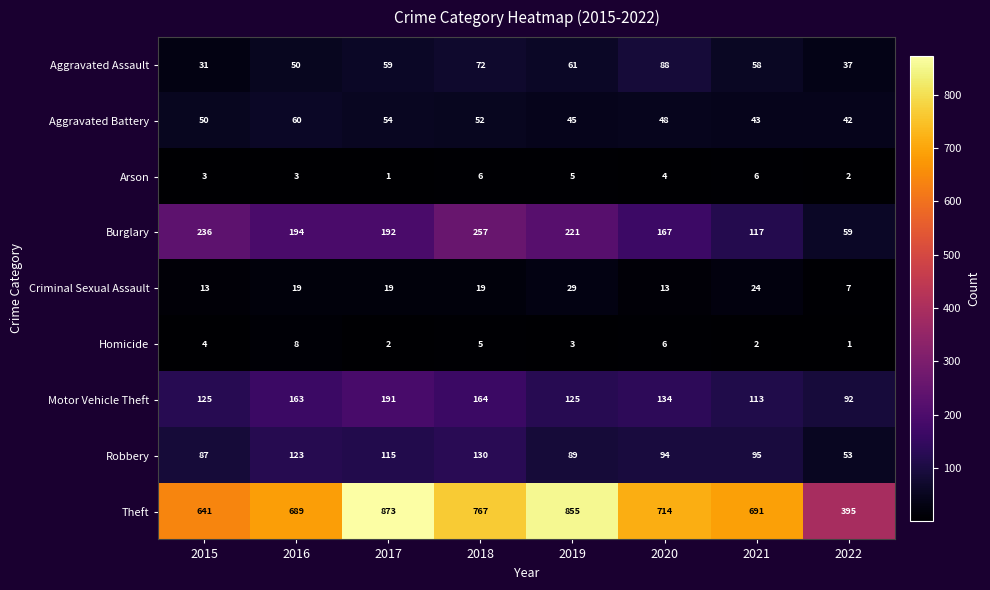

What is the maximum value for Criminal Sexual Assault?

29